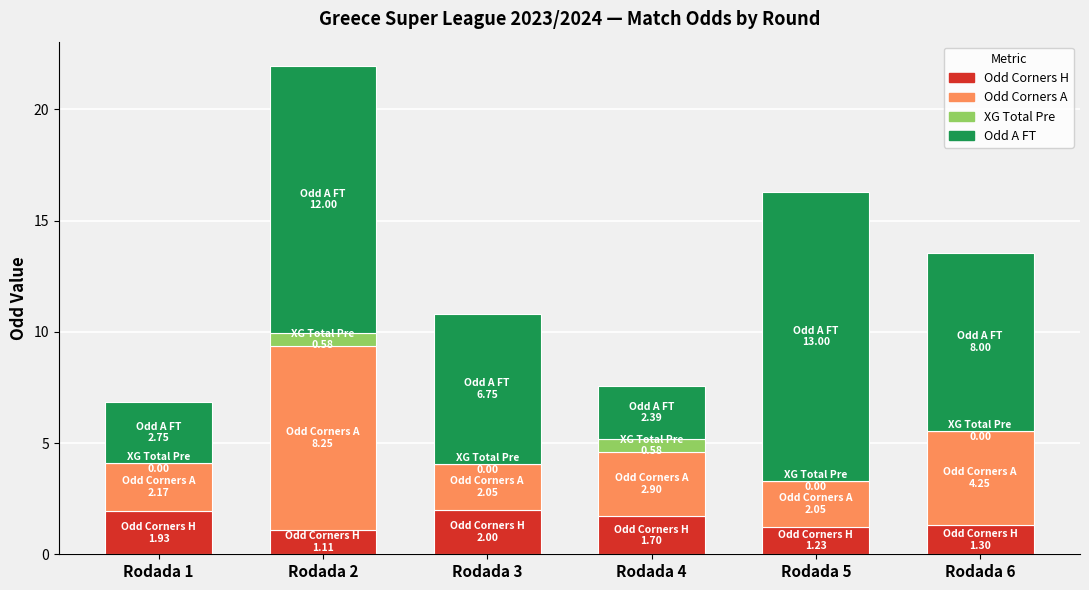

At which category is the sum across all series the highest?

Rodada 2